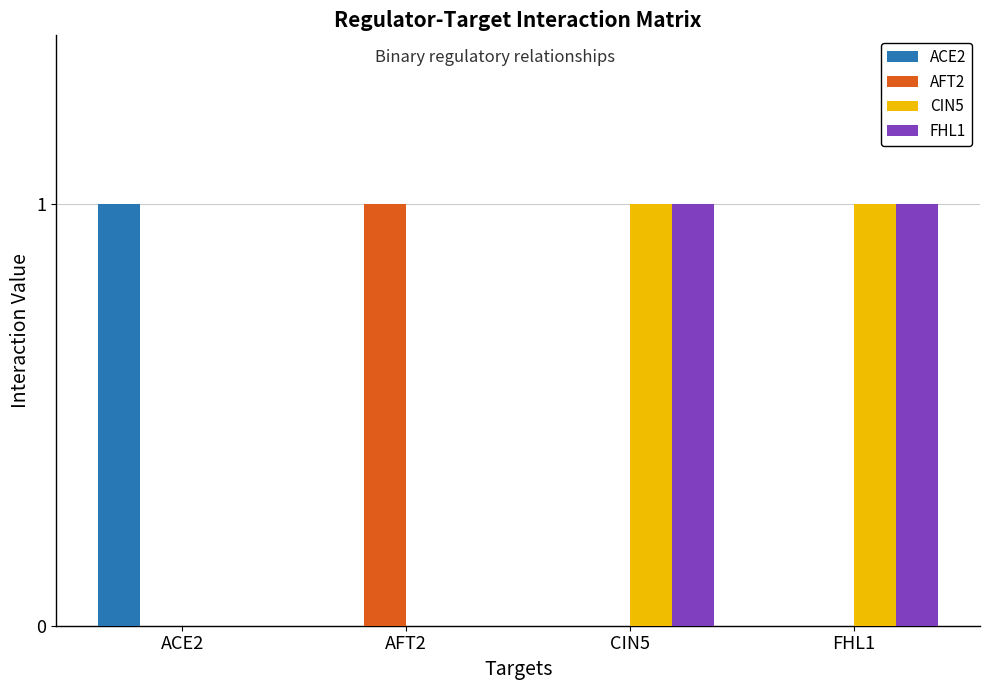

How many data points does each series have?

4